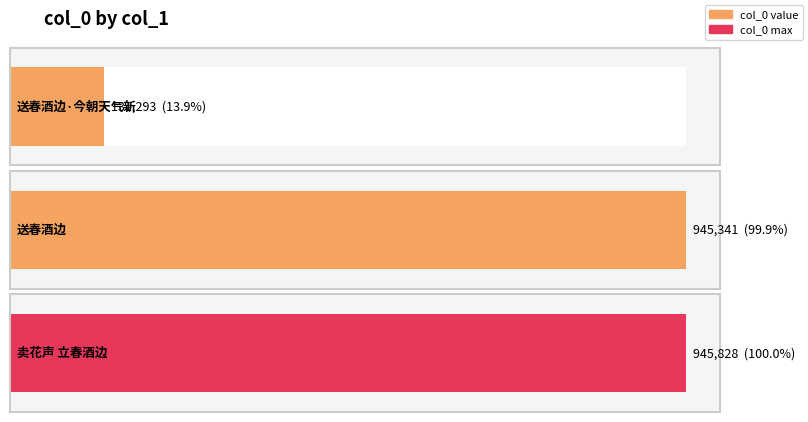

At which category does the chart reach its peak across all series?

卖花声 立春酒边